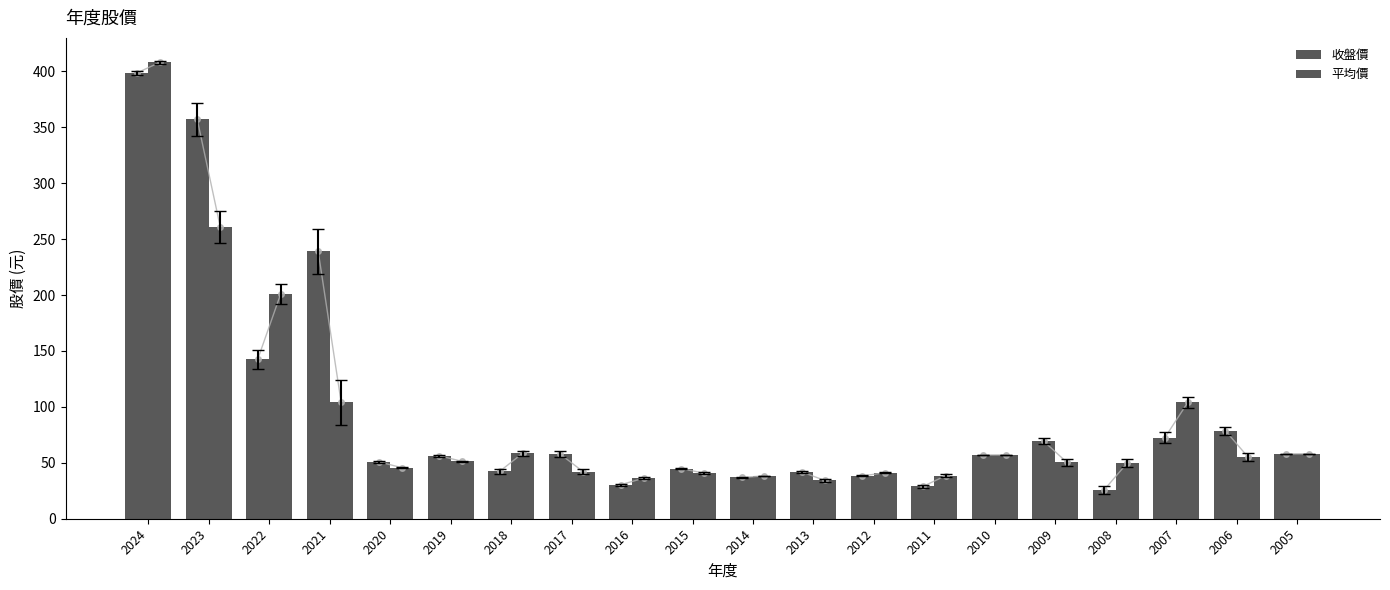

The value of 平均價 at 2005 is 58.1. True or false?

True